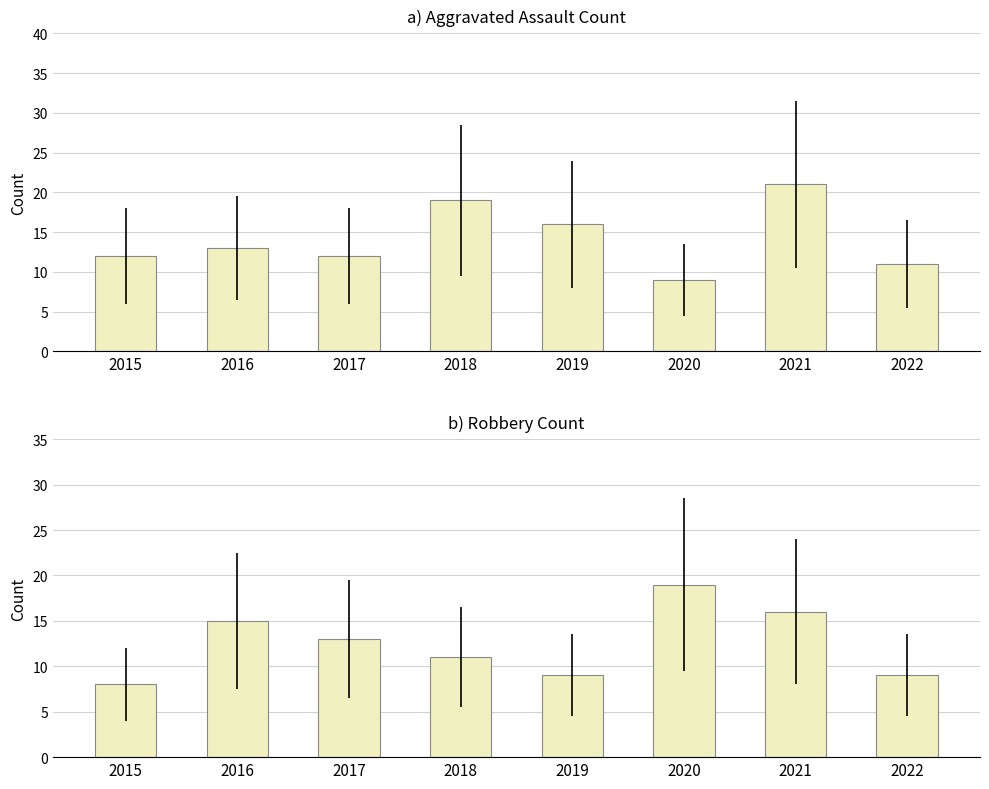

The Robbery series shows 9 at 2019. True or false?

True